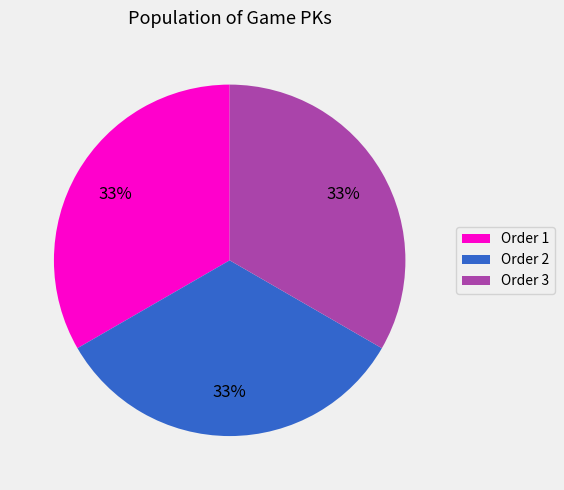

What is the ratio of the value at Order 3 to the value at Order 1?

1.0